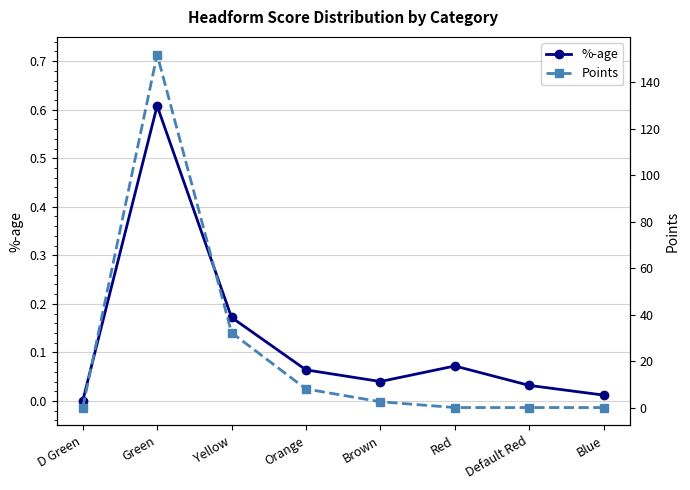

How many values in the Points series are below 2?

4